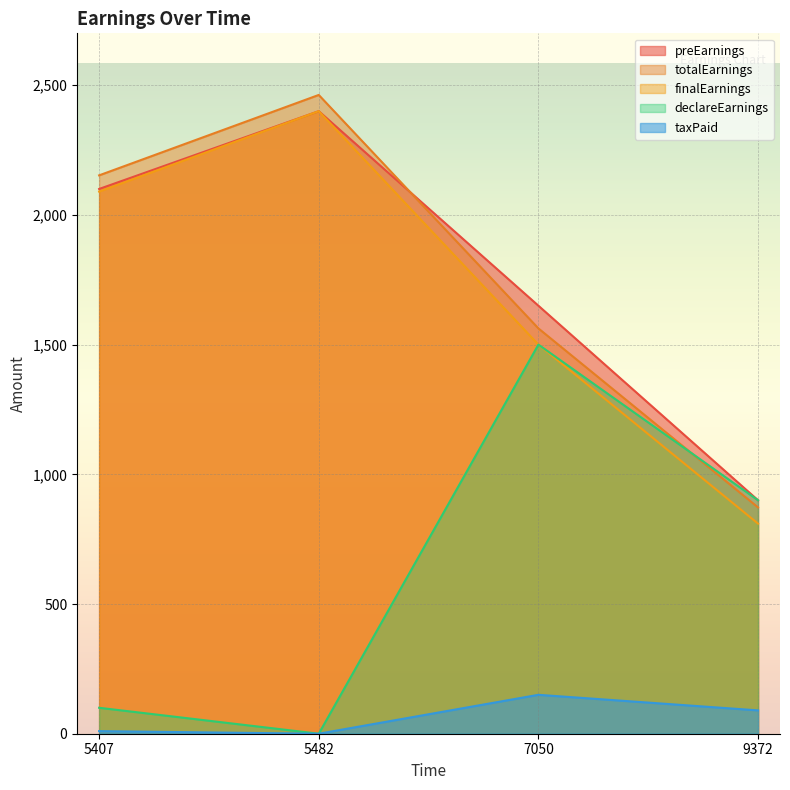

How many lines are shown in the chart?

5